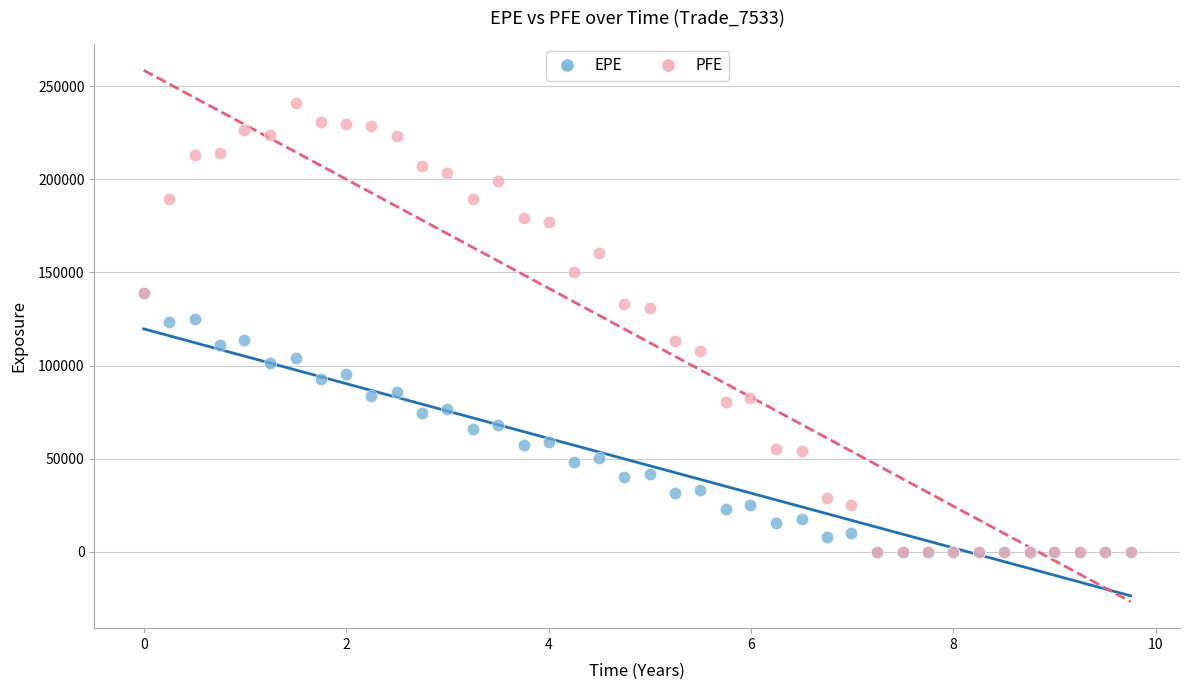

Which series contains the highest Y value?

PFE